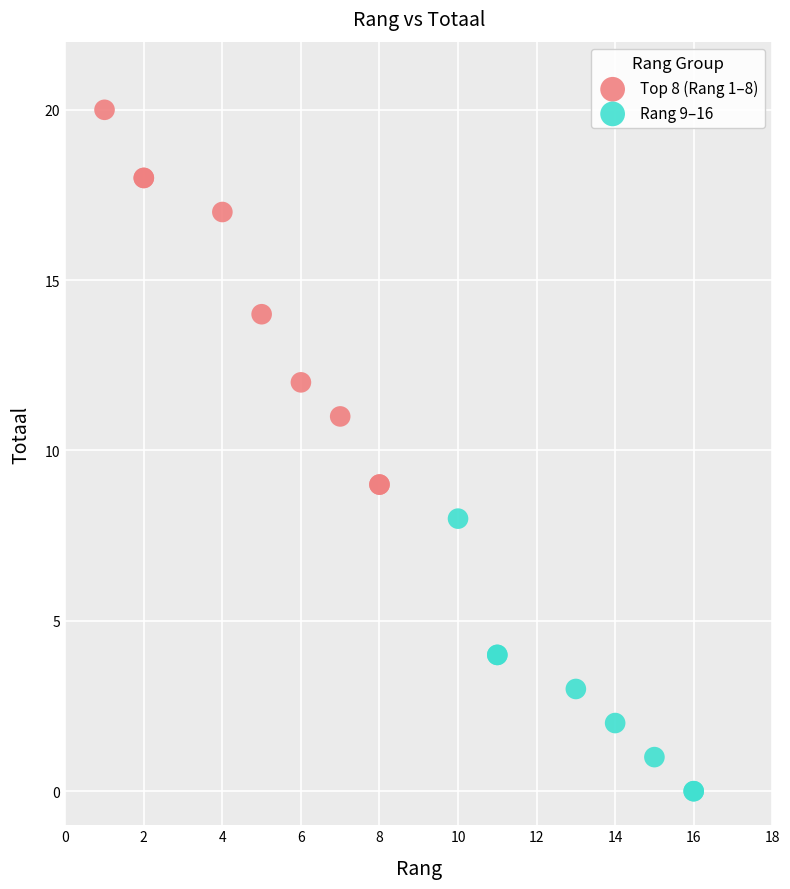

Which series reaches the minimum Y coordinate?

Rang 9–16